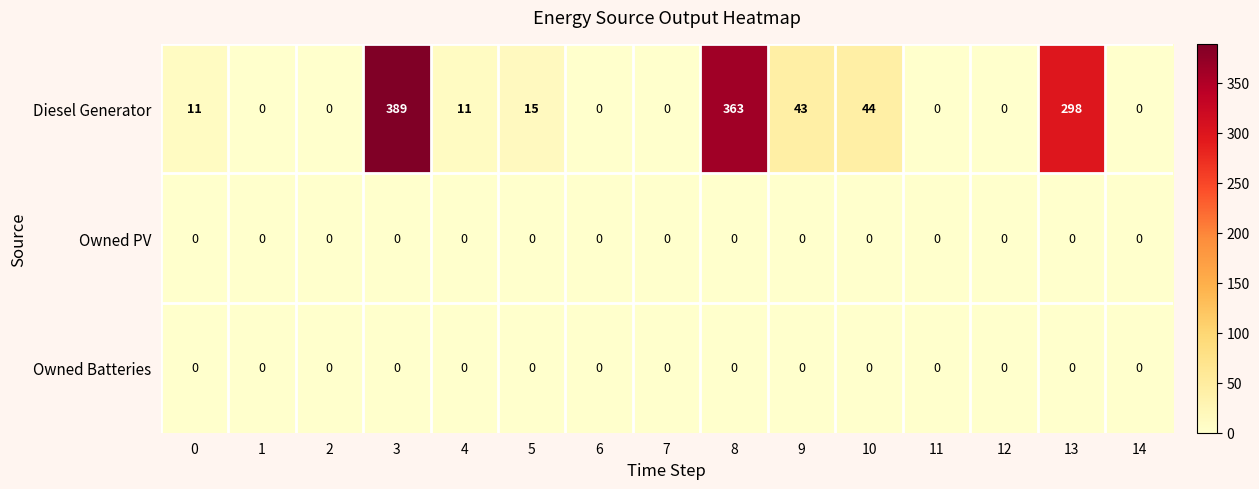

What is the difference between the maximum and minimum values in the Diesel Generator series?

389